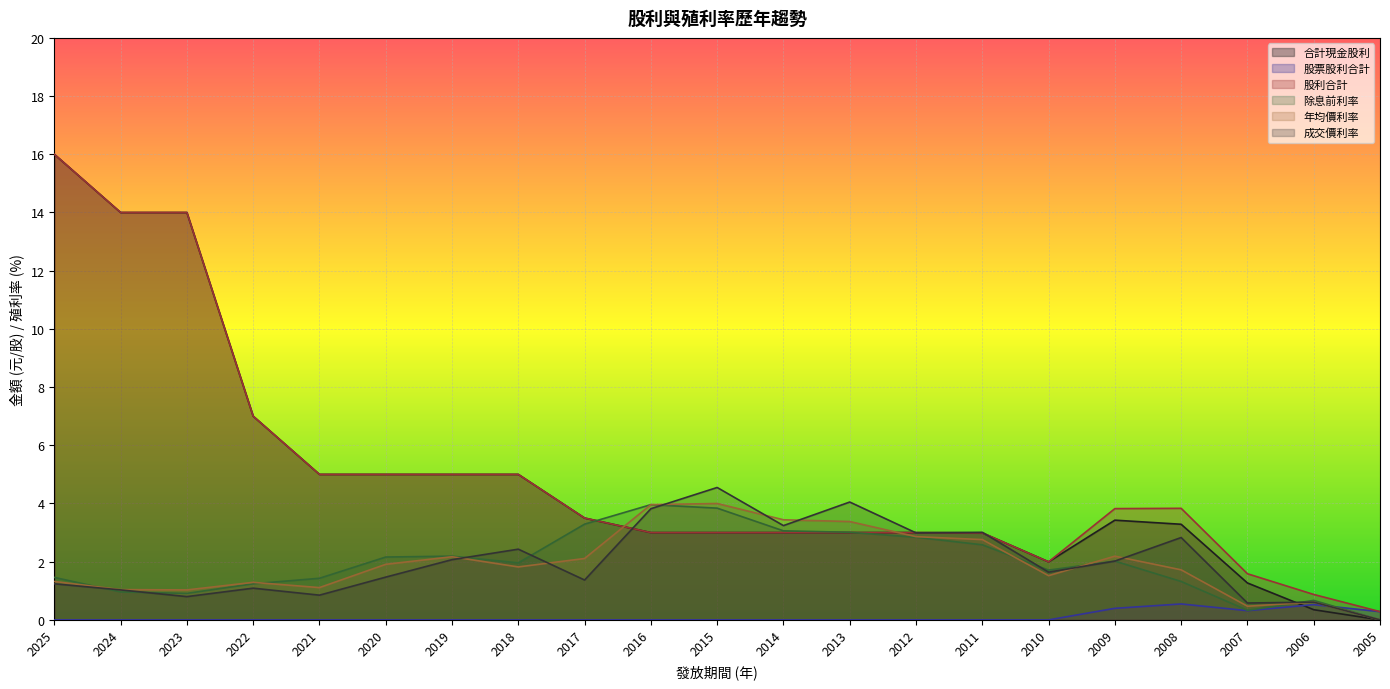

Does the chart display data point markers on the line(s)?

No